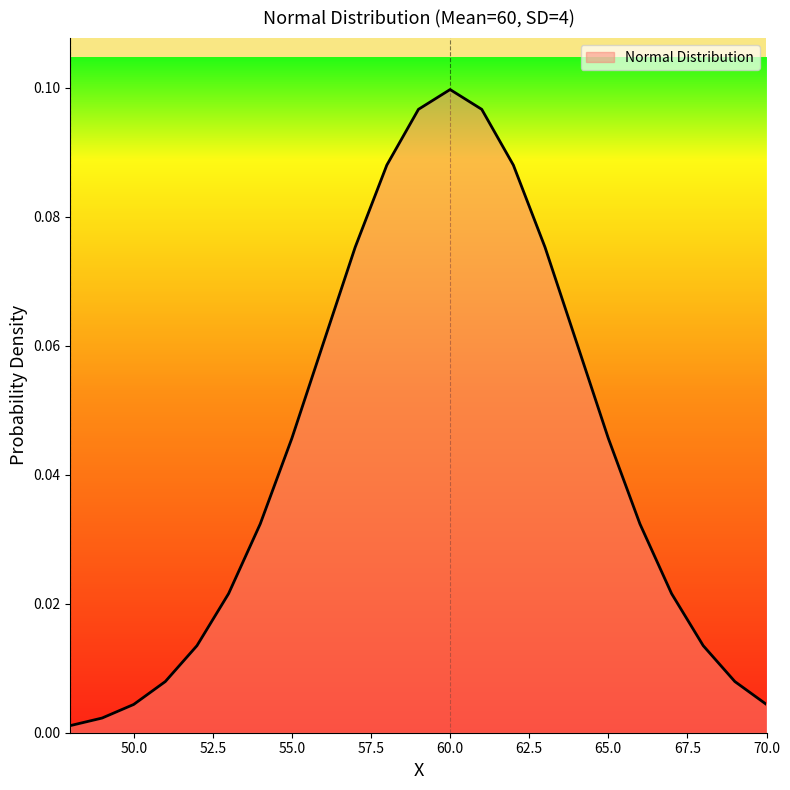

How many lines are shown in the chart?

1